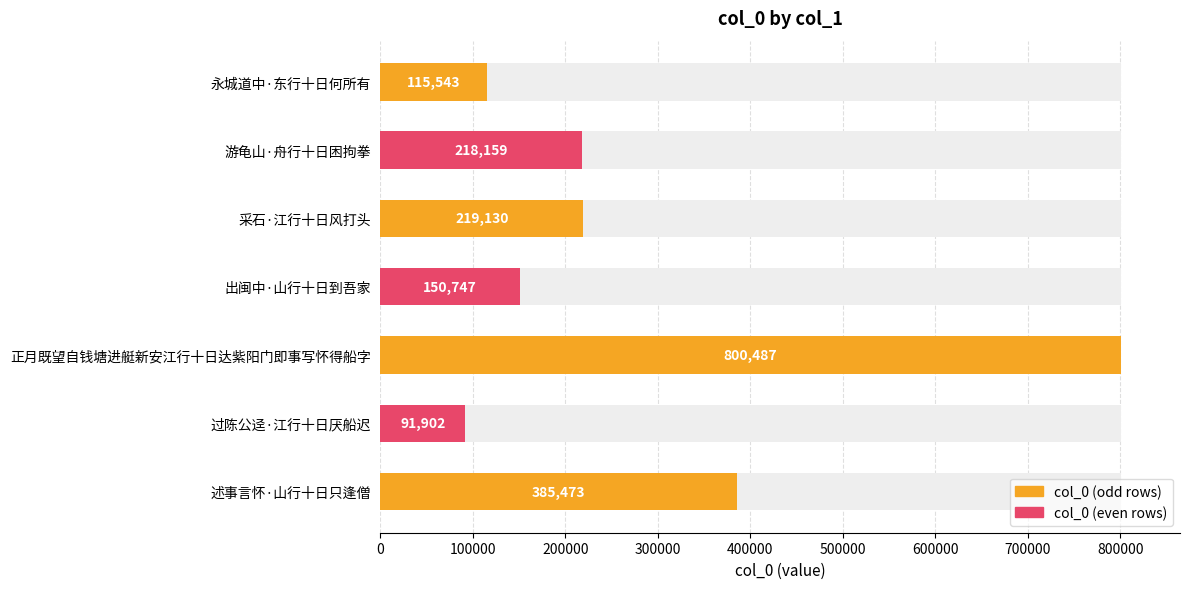

Count the number of values greater than 218159.

3